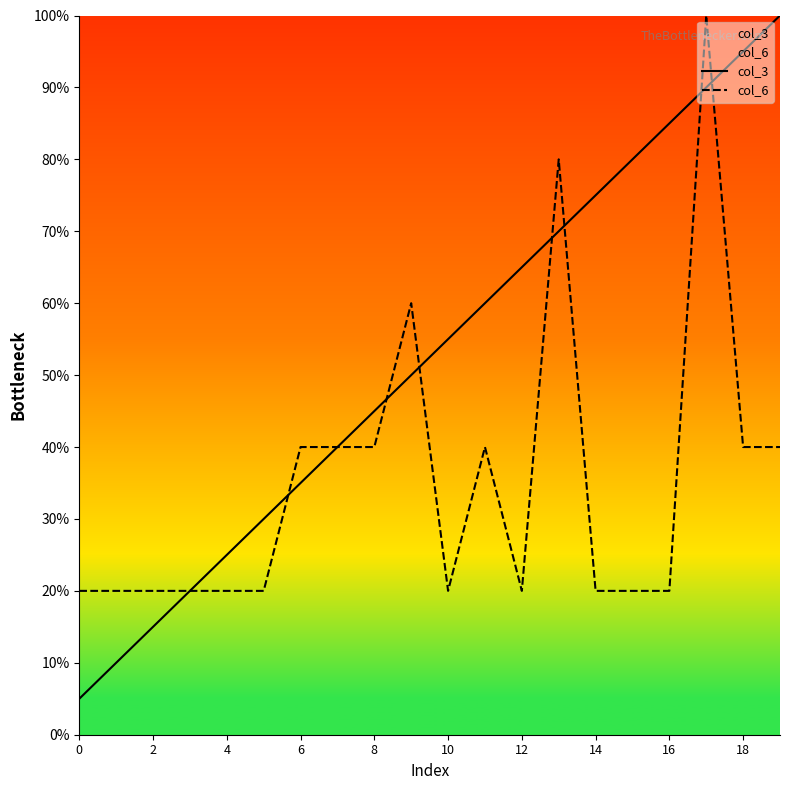

True or false: col_6 has a value of 29.2 at 14.

False